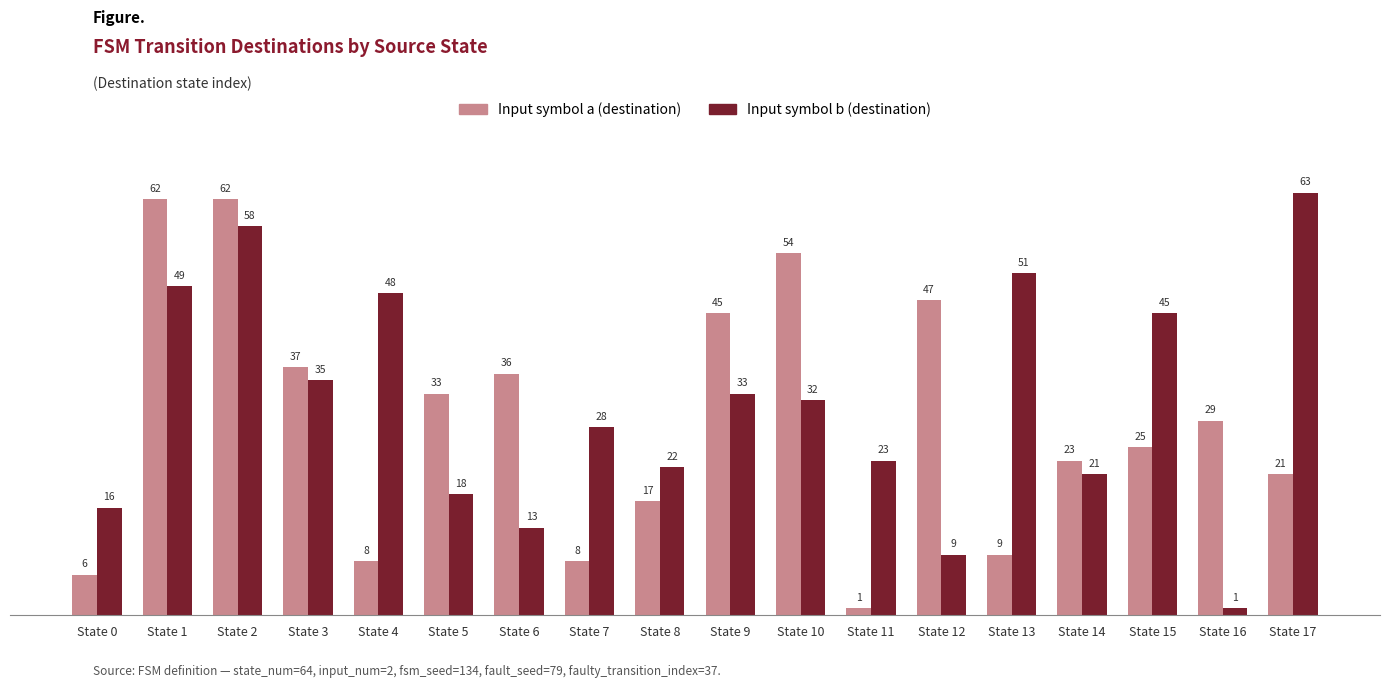

What is the value of the Input symbol a (destination) bar at the 5th from the left?

8